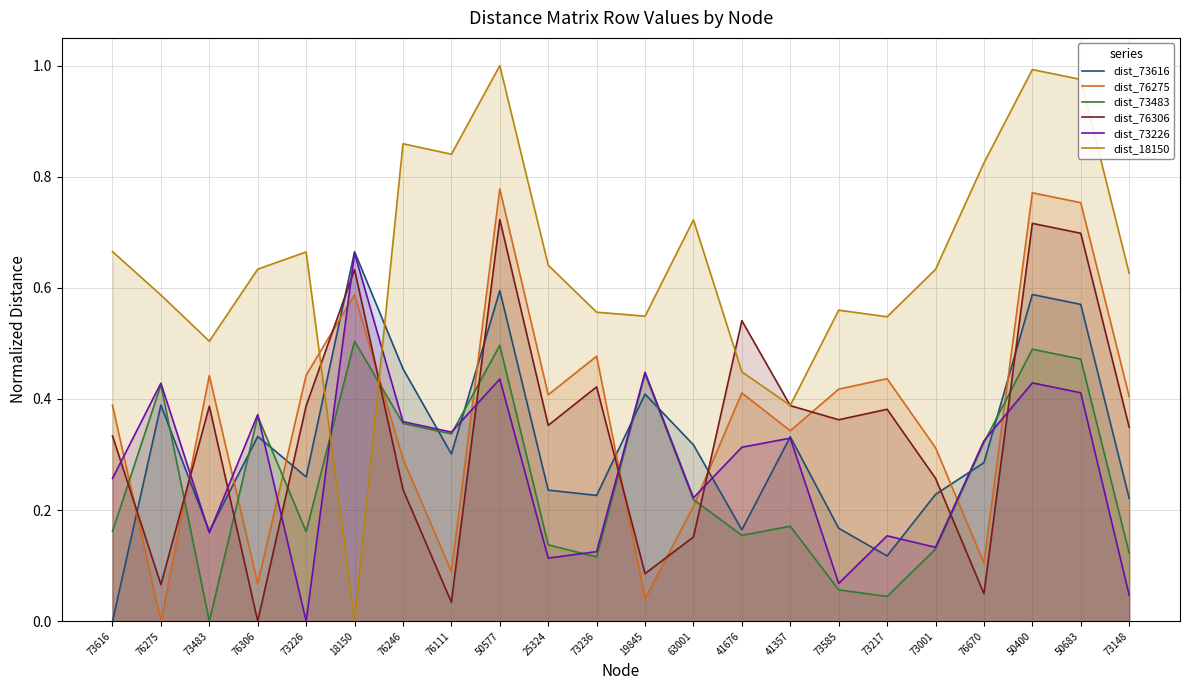

The value of dist_73483 at 19845 is 0.1. True or false?

False